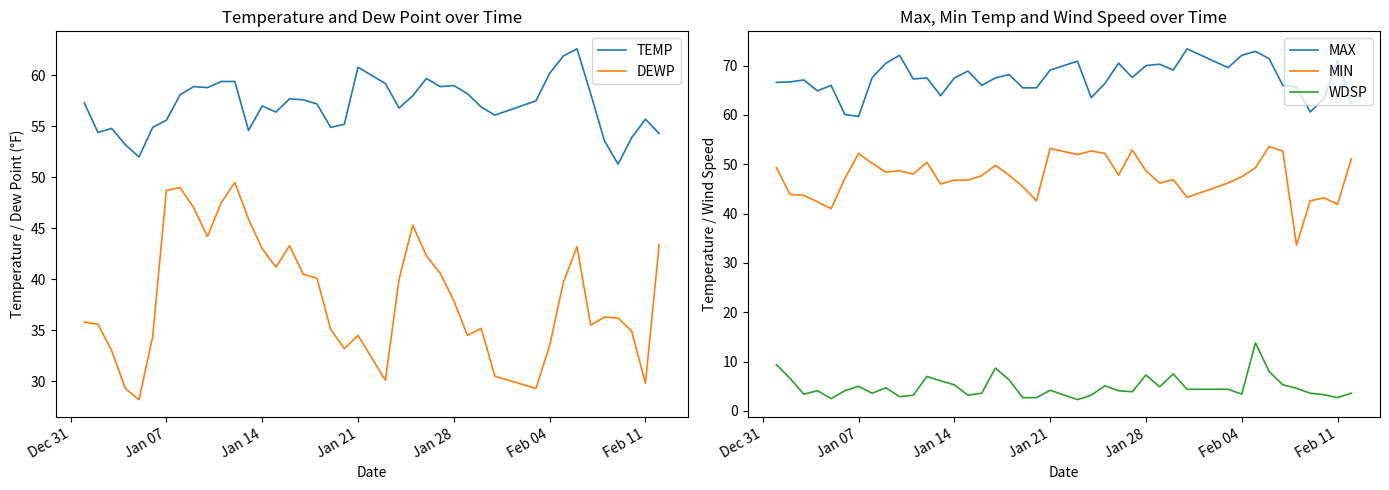

How many lines are shown in the chart?

5